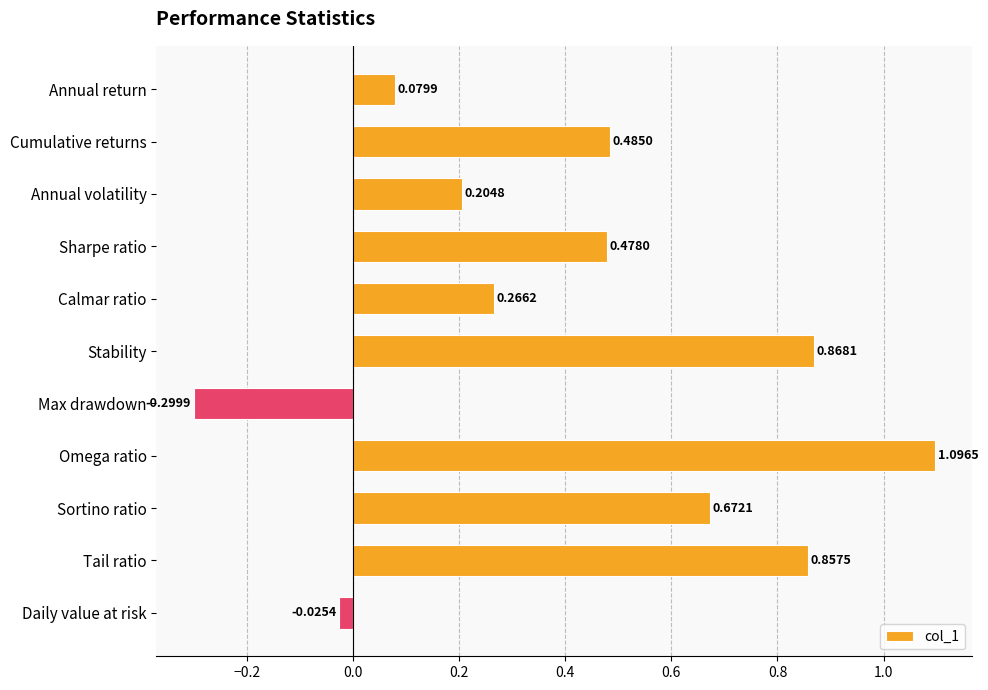

How many bars are there in total?

11